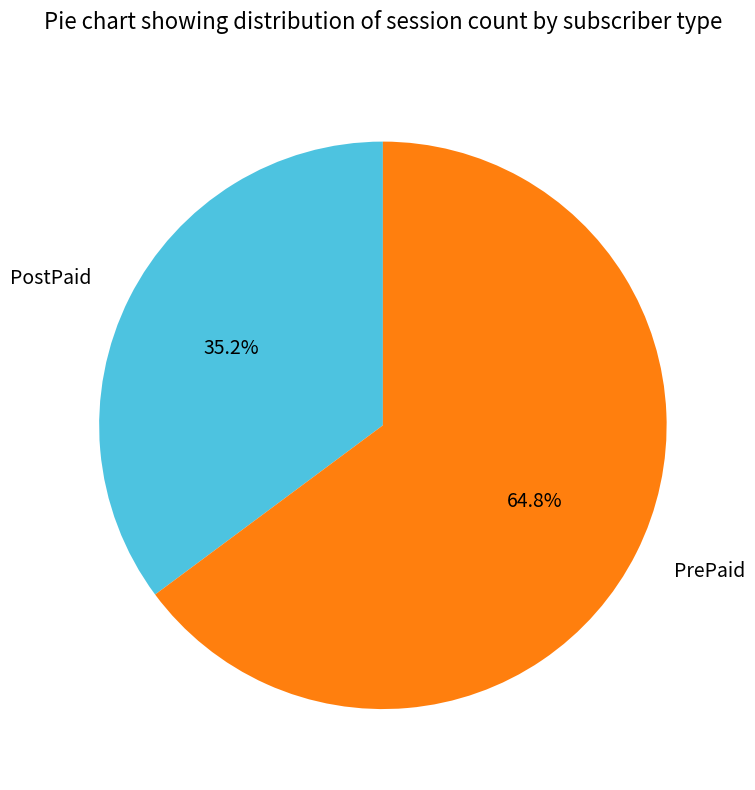

How much of the chart is everything except PrePaid?

35.2%